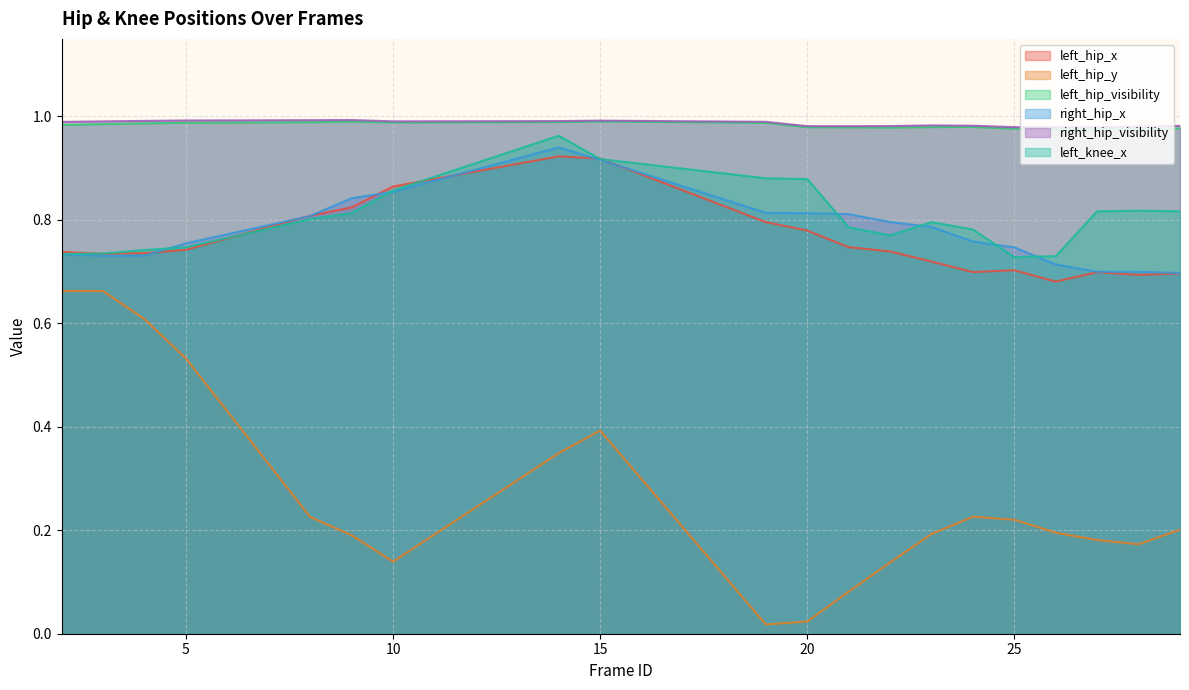

What is the value of the left_hip_x point at the 3rd from the left?

0.7